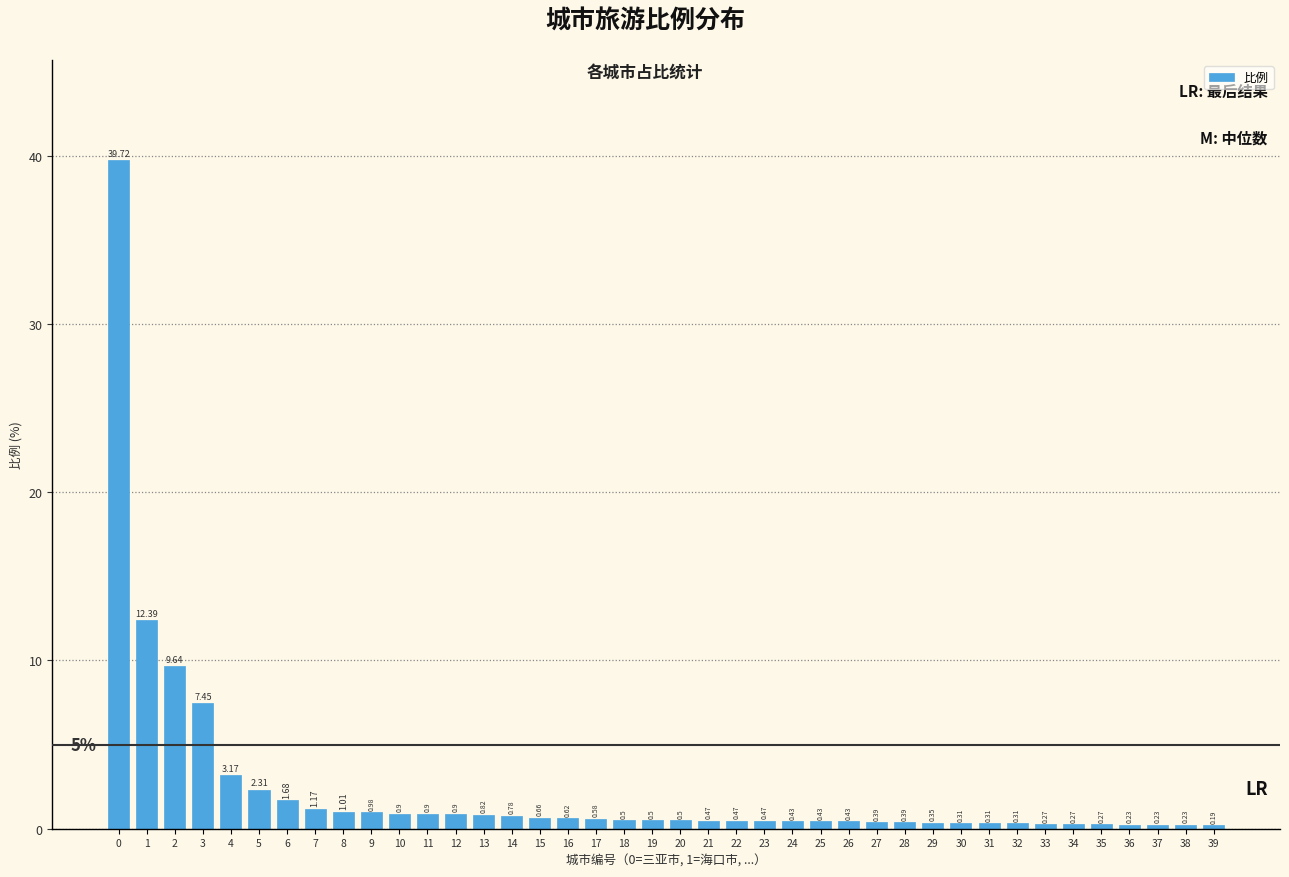

What is the change in value from 5 to 26?

-1.9